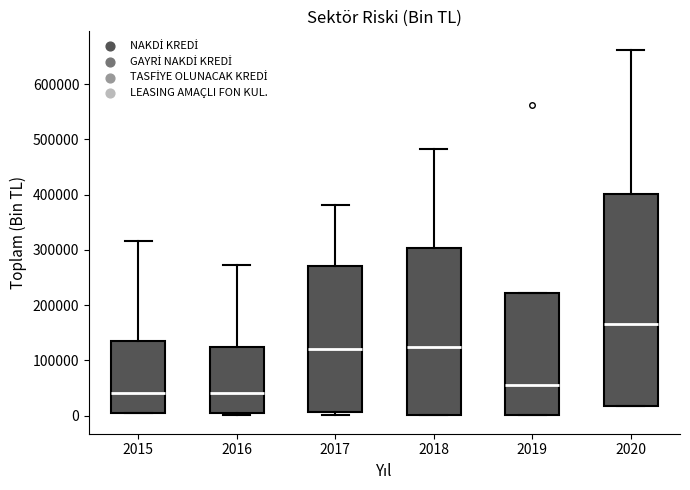

Reading left to right, transcribe this box plot: for each box, give where its median line is, the range the box spans, and where its two whiskers end, as read against the y-axis. The values are not printed on the chart, so give them approximately, as read against the axis.

2015: median 40000, box 10000 to 130000, whiskers 10000 to 320000
2016: median 40000, box 0 to 120000, whiskers 0 (just below the box's lower edge) to 270000
2017: median 120000, box 10000 to 270000, whiskers 0 to 380000
2018: median 120000, box 0 to 300000, whiskers 0 to 480000
2019: median 50000, box 0 to 220000, whiskers 0 to 220000
2020: median 170000, box 20000 to 400000, whiskers 20000 to 660000